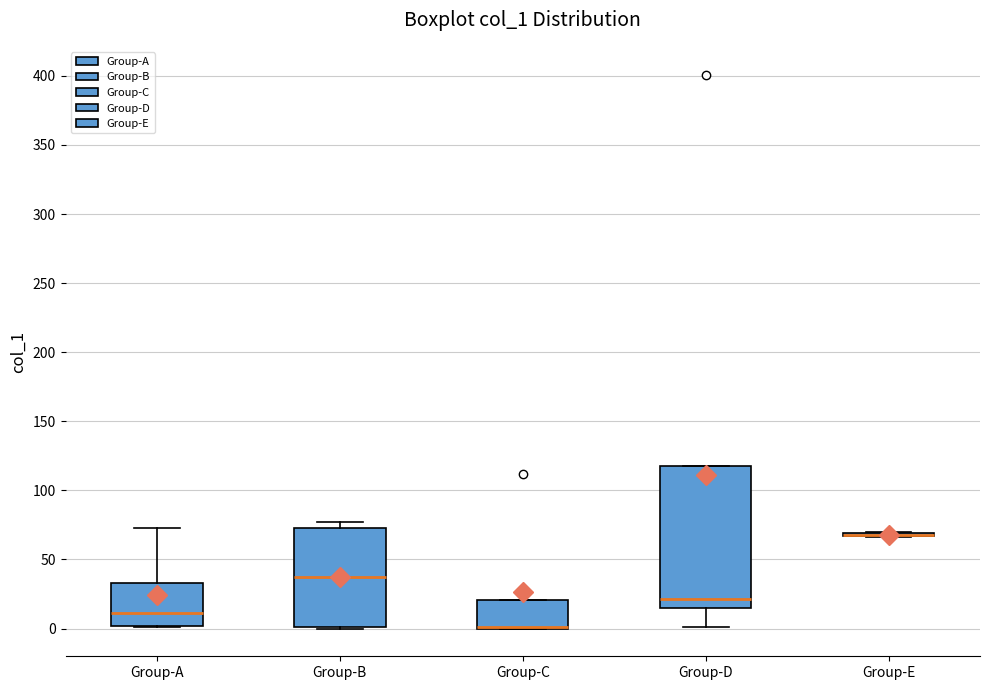

Reading left to right, transcribe this box plot: for each box, give where its median line is, the range the box spans, and where its two whiskers end, as read against the y-axis. The values are not printed on the chart, so give them approximately, as read against the axis.

Group-A: median 10, box 0 to 35, whiskers 0 to 75
Group-B: median 35, box 0 to 75, whiskers 0 to 75 (just above the box's upper edge)
Group-C: median 0 (drawn on the box's lower edge), box 0 to 20, whiskers 0 to 20
Group-D: median 20, box 15 to 120, whiskers 0 to 120
Group-E: box collapsed to a line at 70, whiskers 65 to 70